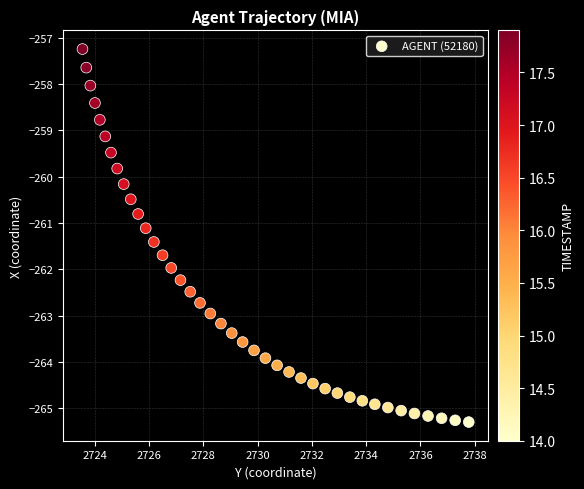

What is the range of X values (max minus min)?

14.2